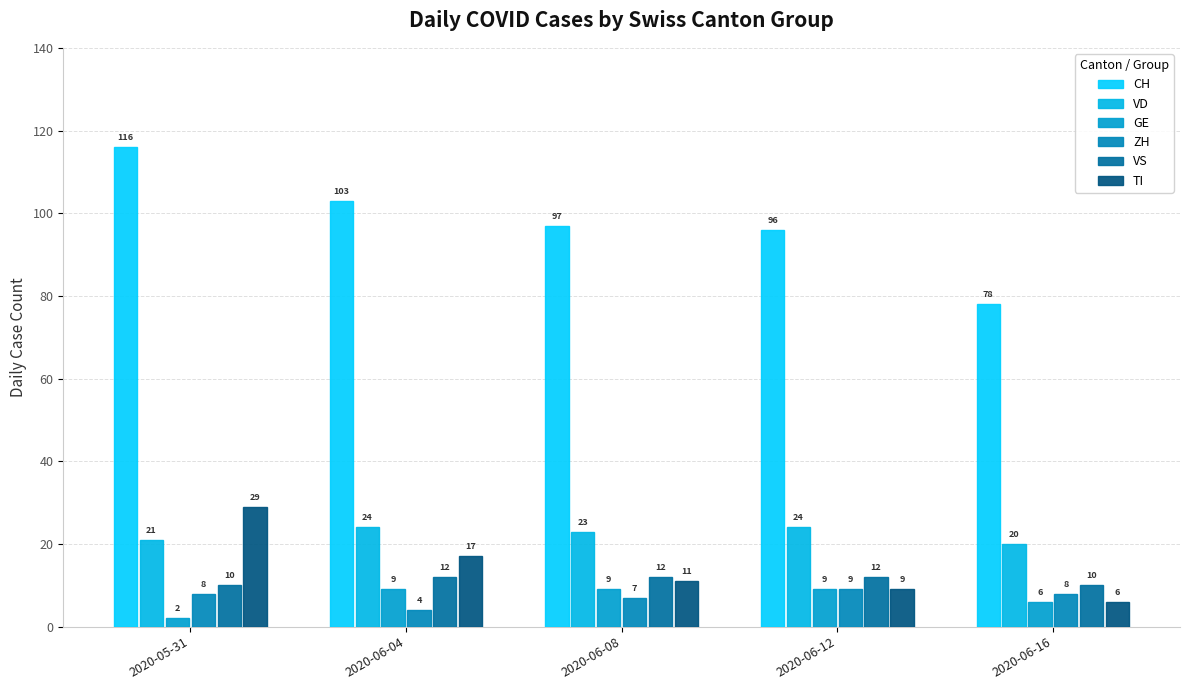

What is the value of the TI bar at the 5th from the left?

6